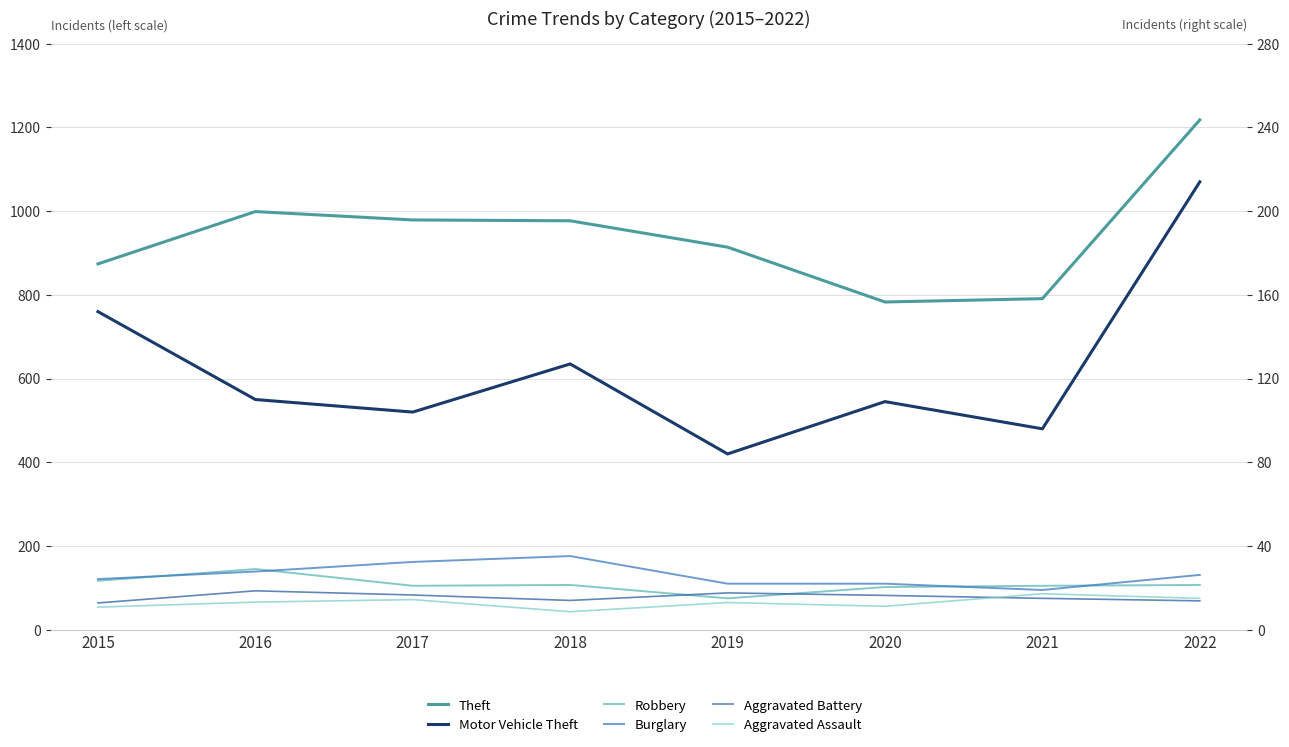

How many lines are shown in the chart?

6